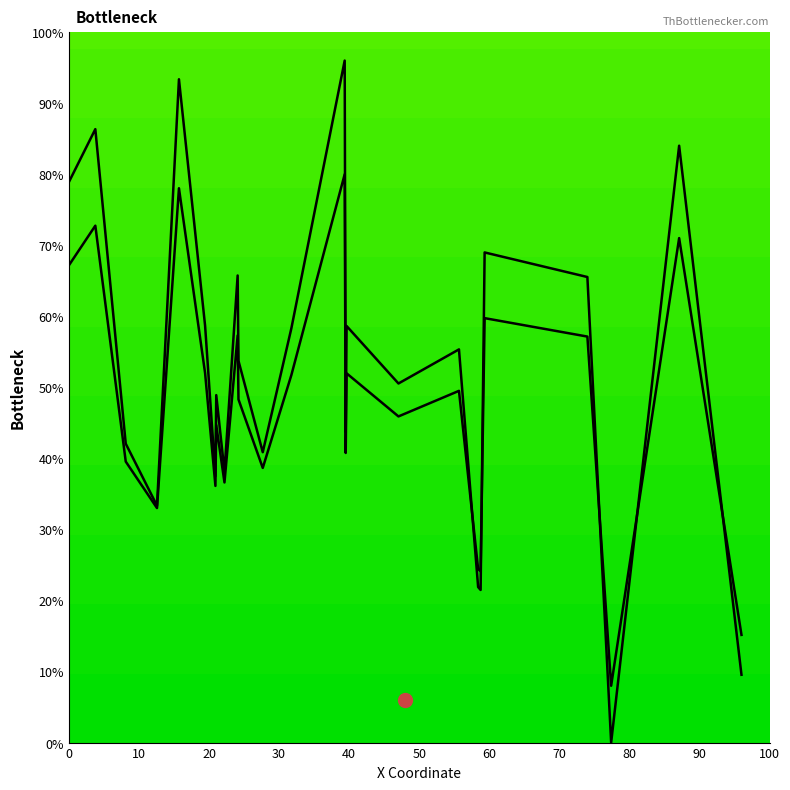

How many data points are above 13?

14